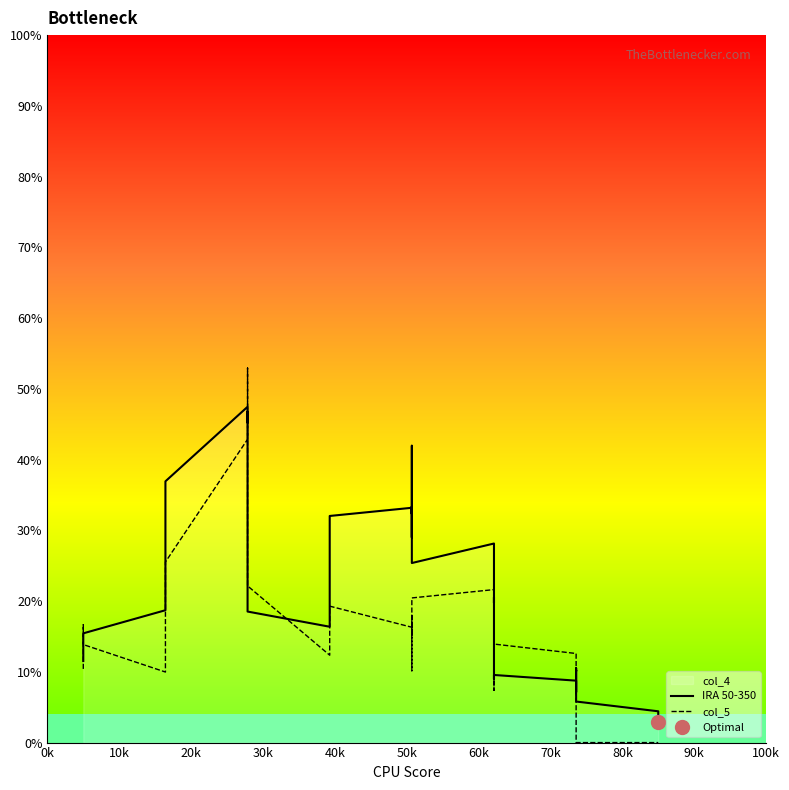

True or false: IRA 50-350 has more than 0 interior local peaks.

True